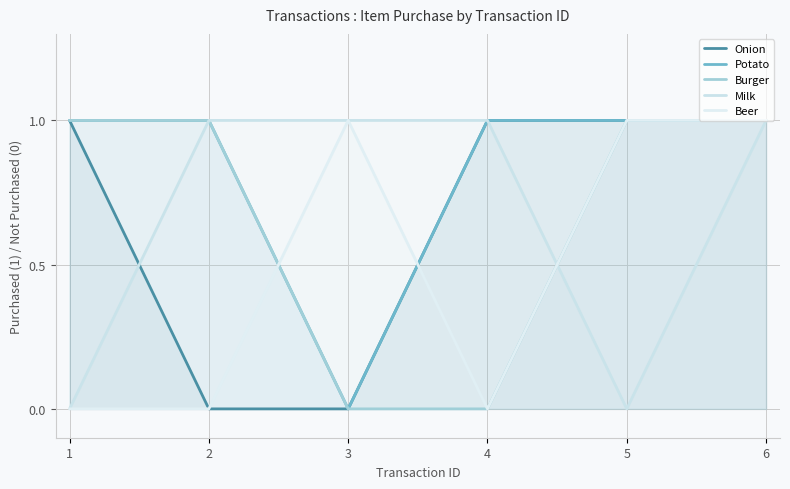

Reading left to right, list all the values displayed in this chart.

Onion: 1	0	0	1	1	1
Potato: 1	1	0	1	1	1
Burger: 1	1	0	0	1	1
Milk: 0	1	1	1	0	1
Beer: 0	0	1	0	1	1